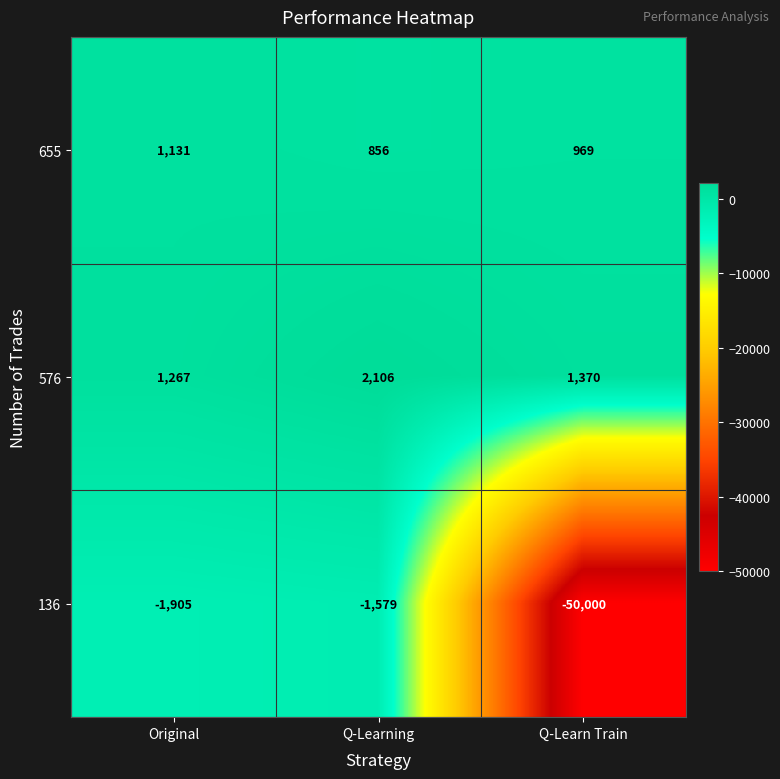

What is the minimum value shown in the chart?

-50000